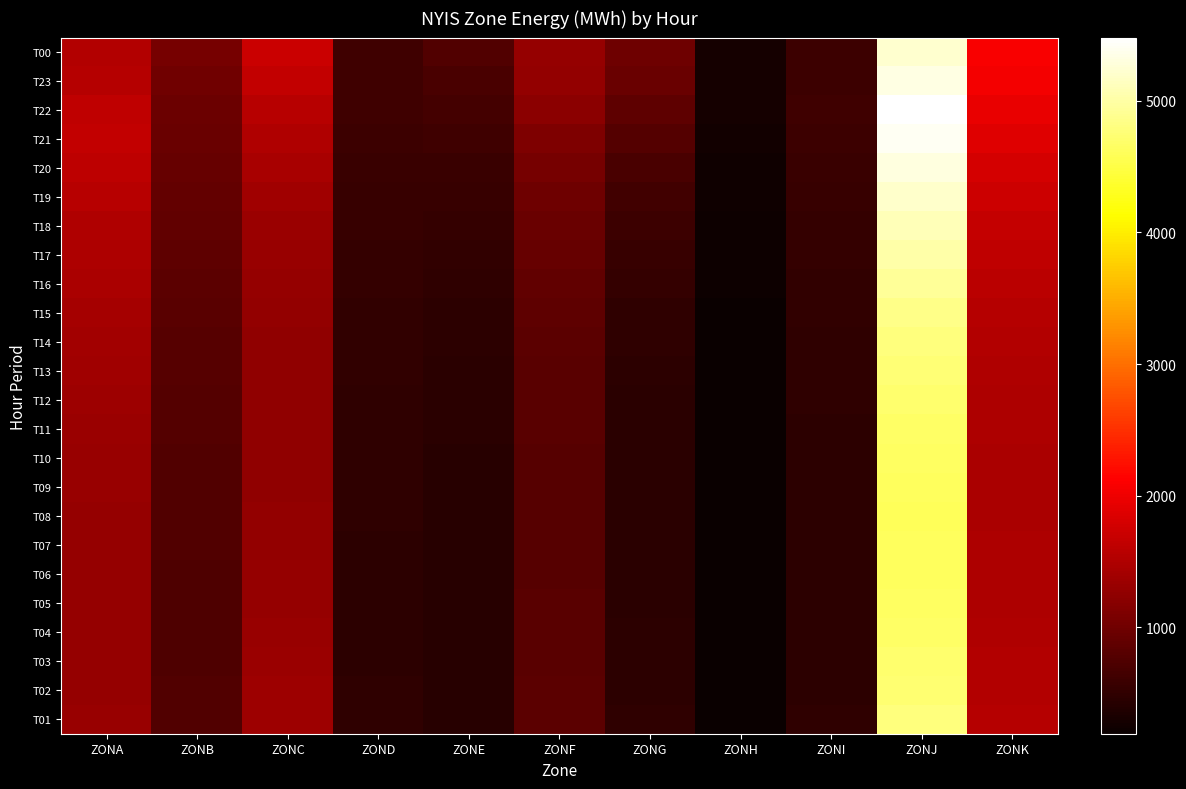

How many categories are shown in the chart?

11